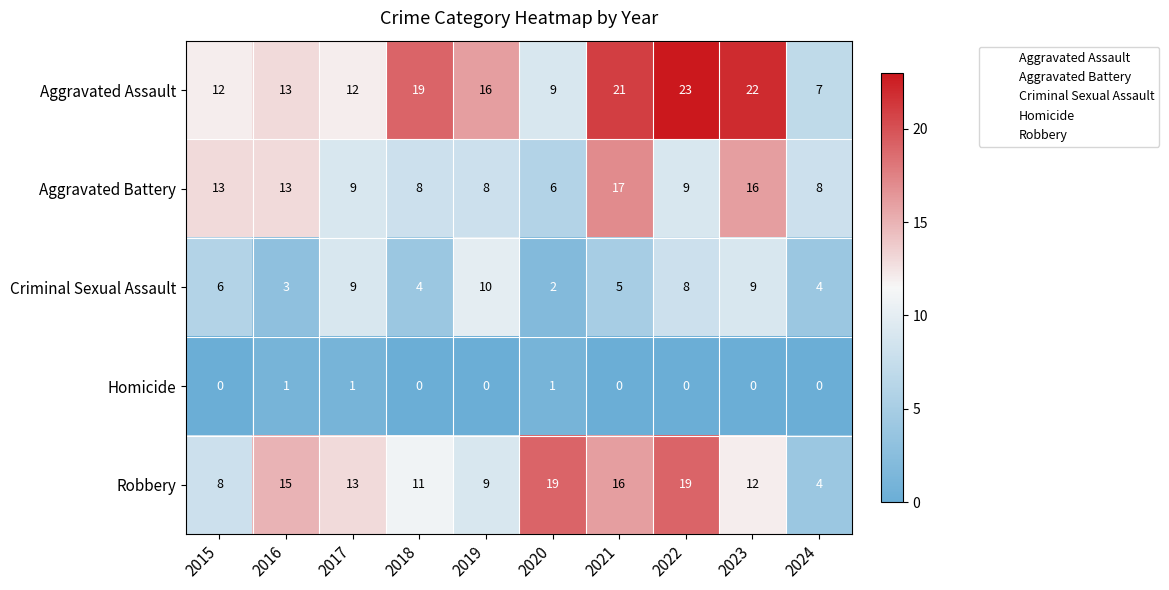

Which series has the largest range (max minus min)?

Aggravated Assault